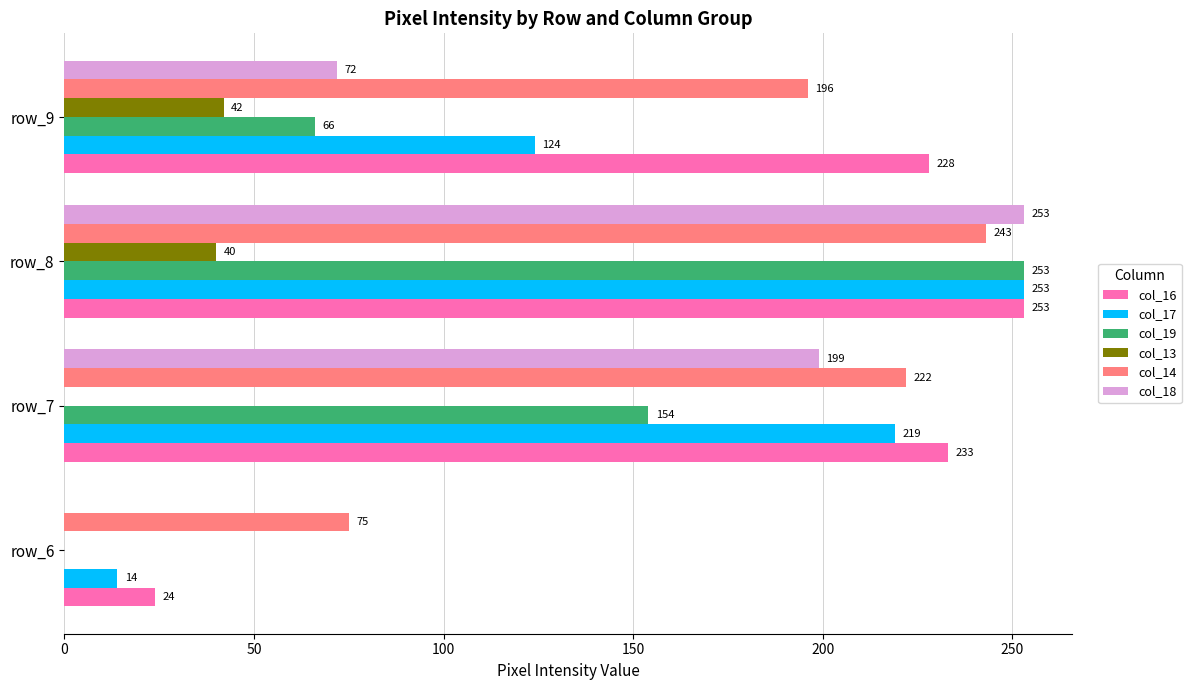

Which series changed the most between row_6 and row_7?

col_16